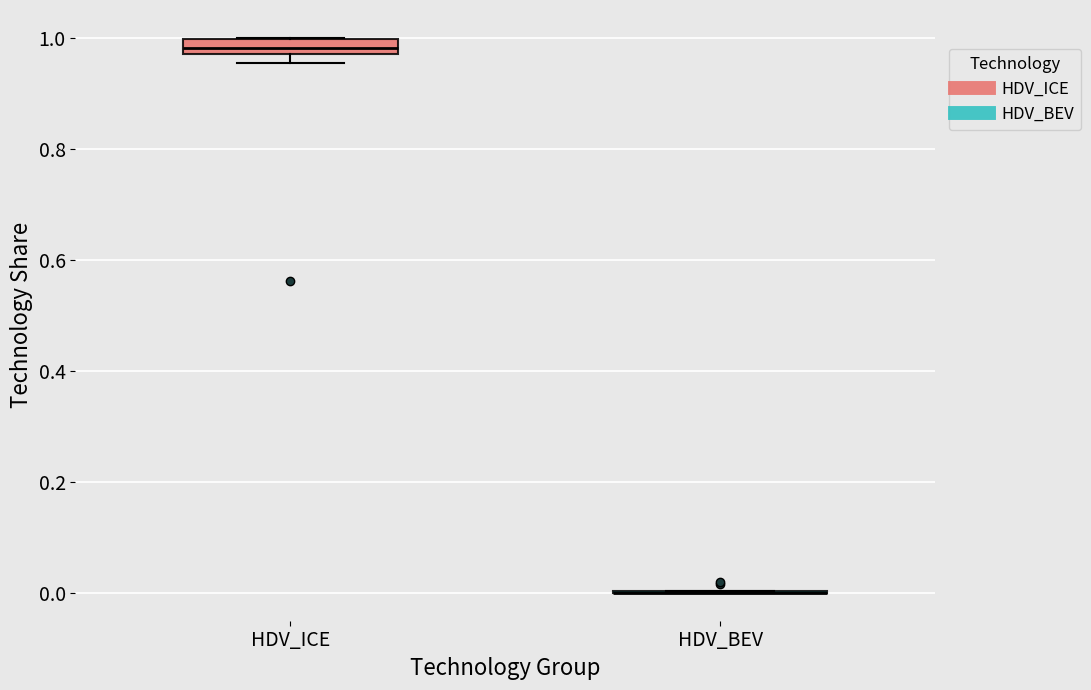

Which box is the tallest, from its lower edge to its upper edge?

HDV_ICE